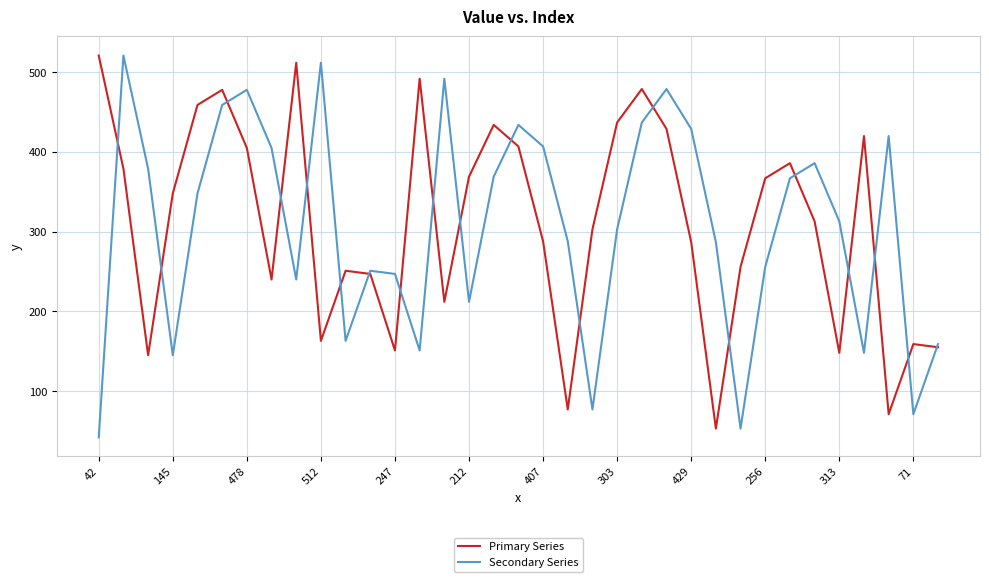

What is the highest value of the Secondary Series series?

521